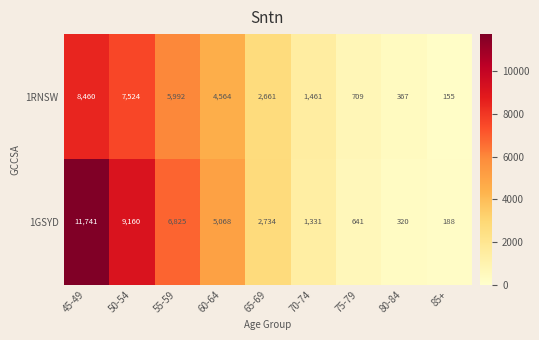

What is the difference between the highest and lowest values at 85+?

33